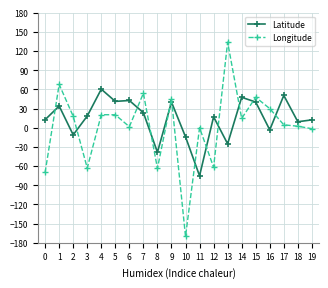

Is the value of Longitude at 11 greater than the value of Latitude at 0?

No